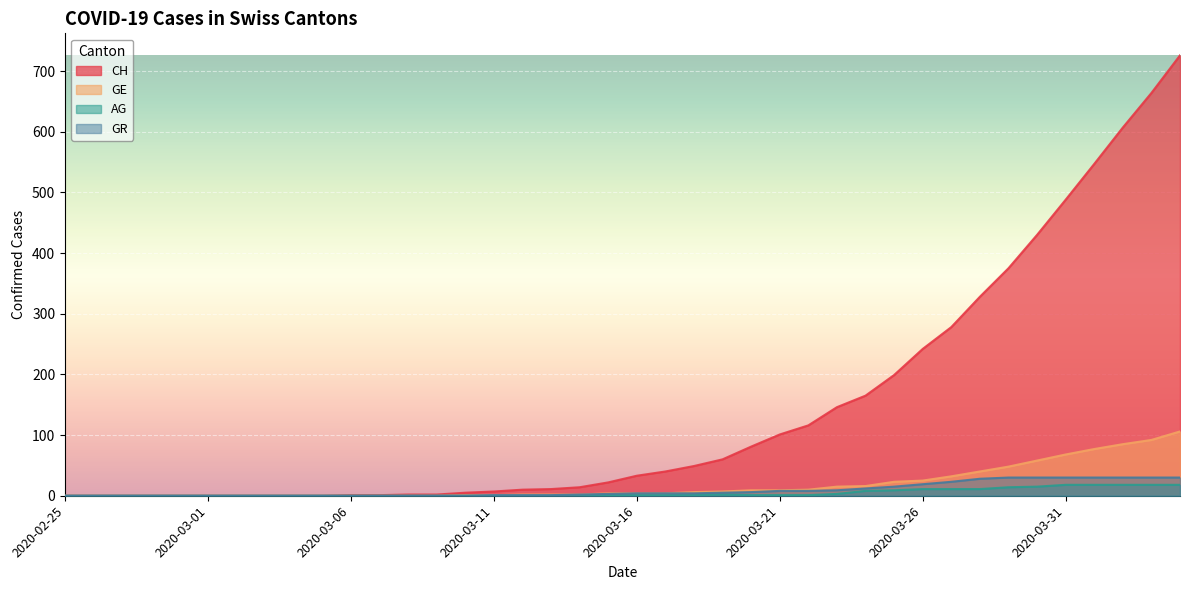

How many data points in GE are less than 4?

19